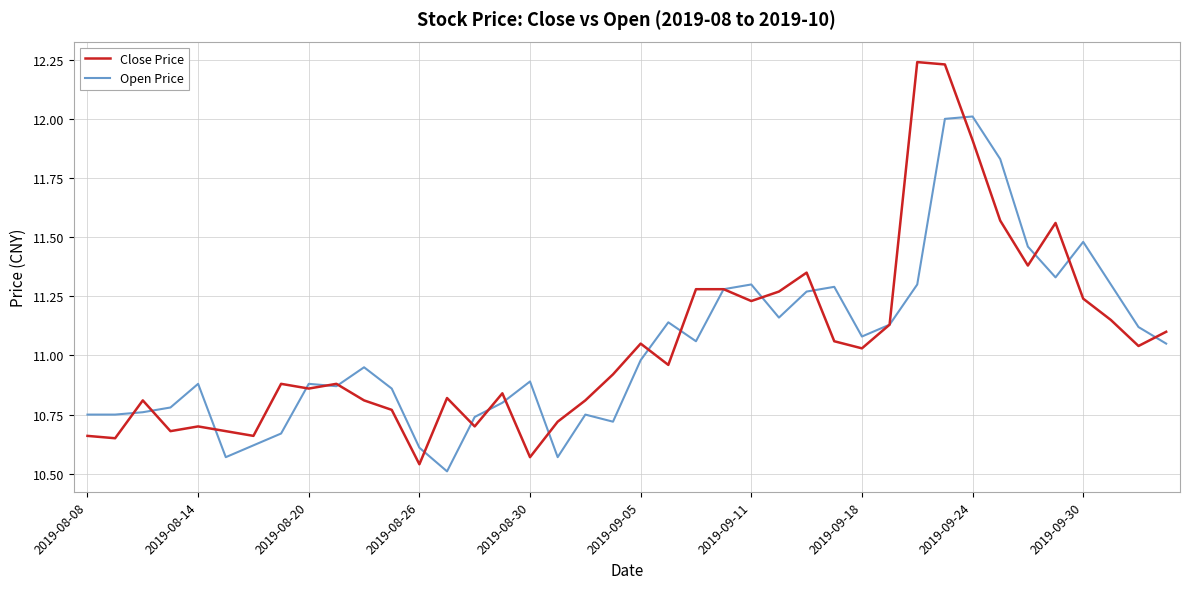

What is the maximum value for Open Price?

12.0